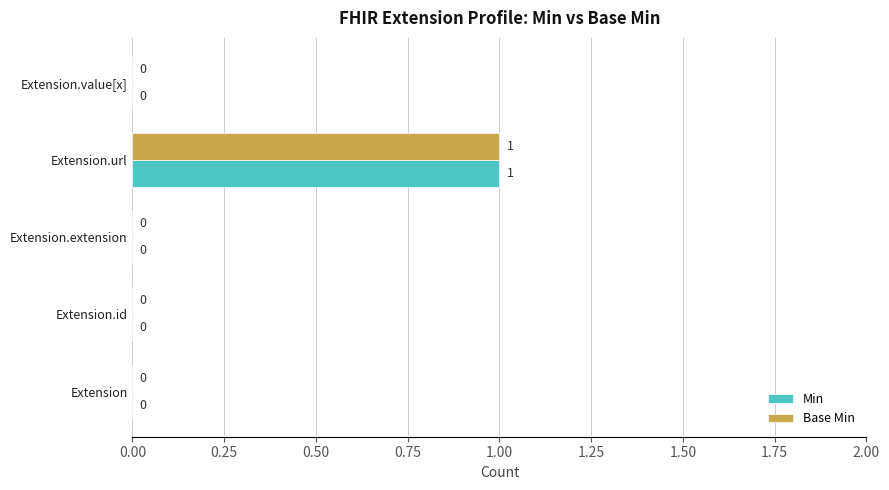

What are all the series names shown in the legend?

Min, Base Min